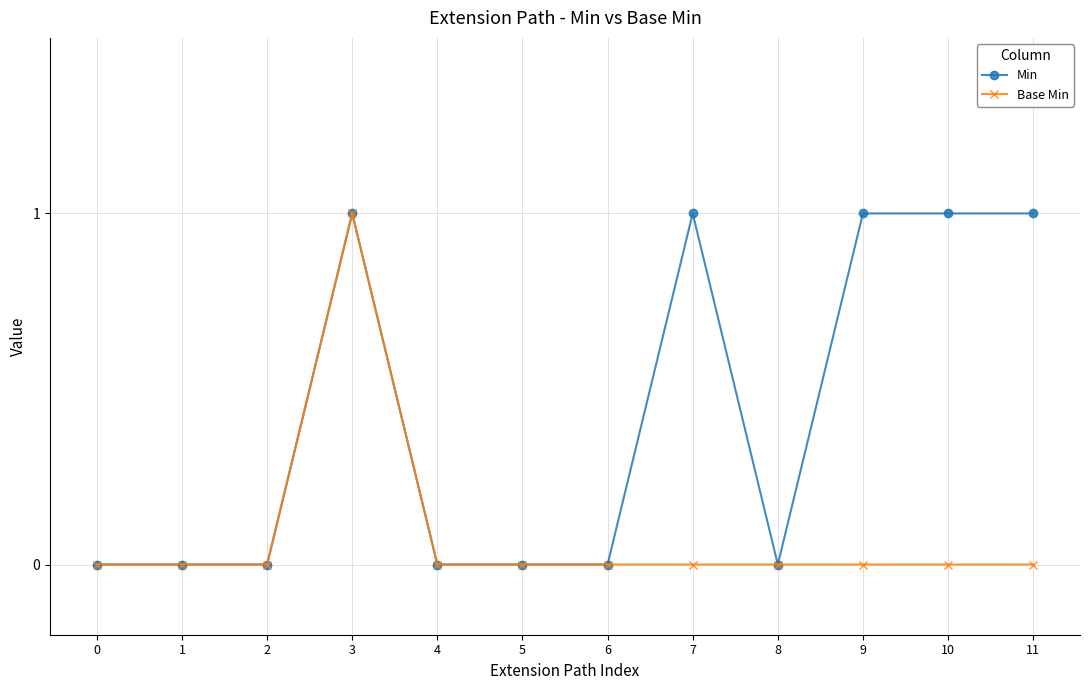

True or false: Min has more than 0 points higher than both neighbors.

True